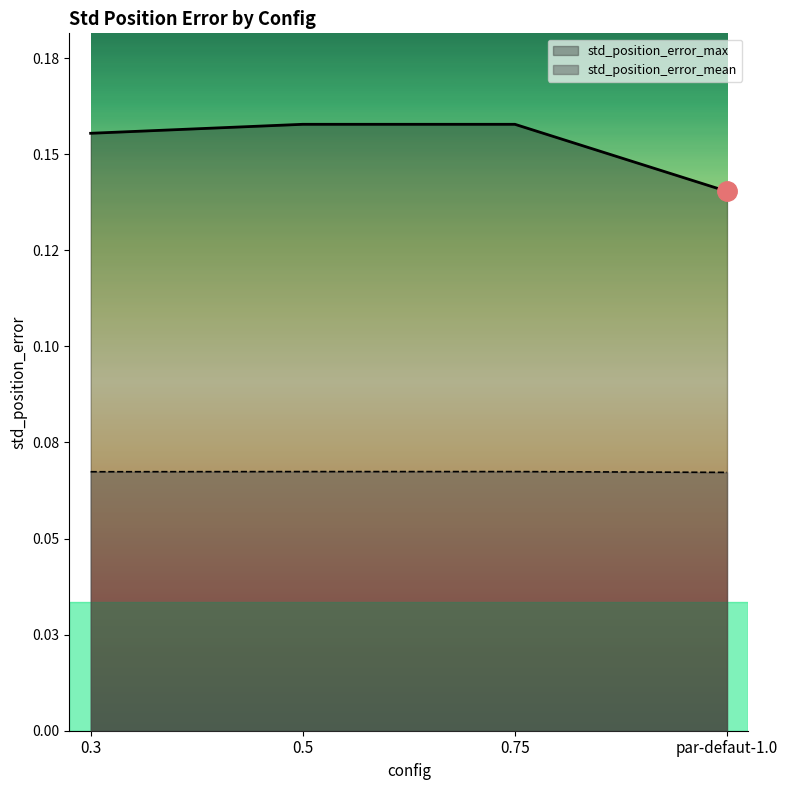

What is the total value across all series at 0.5?

0.2